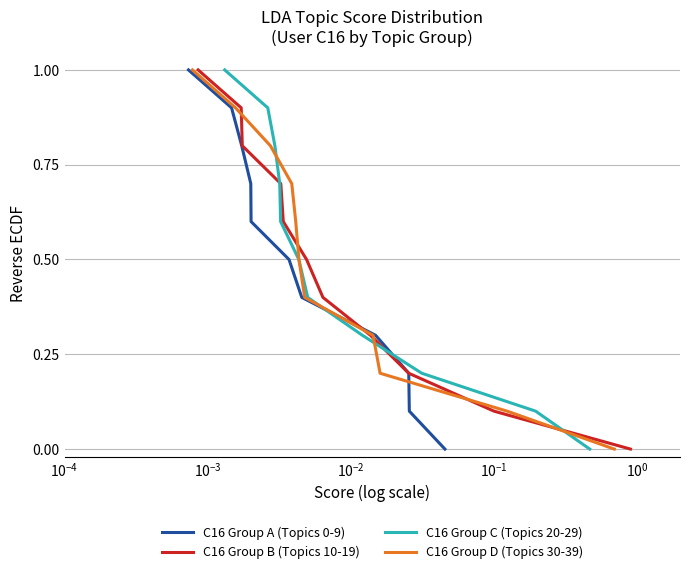

What is the greatest value displayed?

1.0